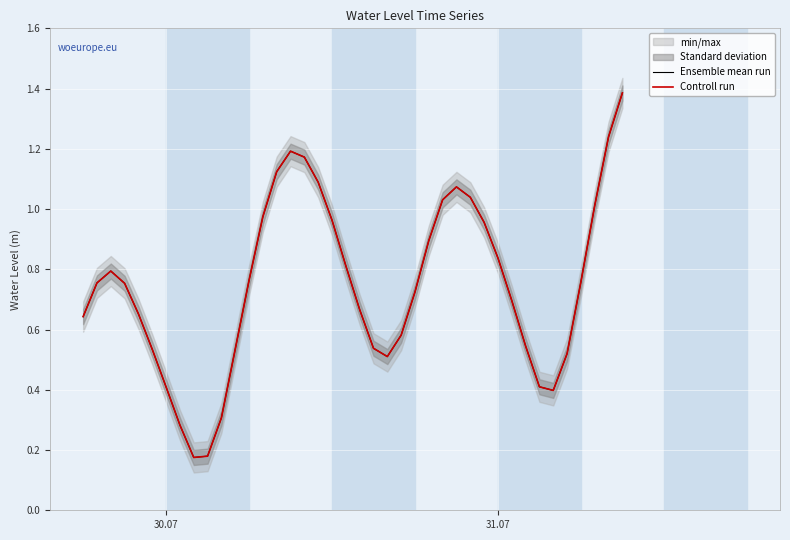

What is the sum of all Ensemble mean run values?

29.9